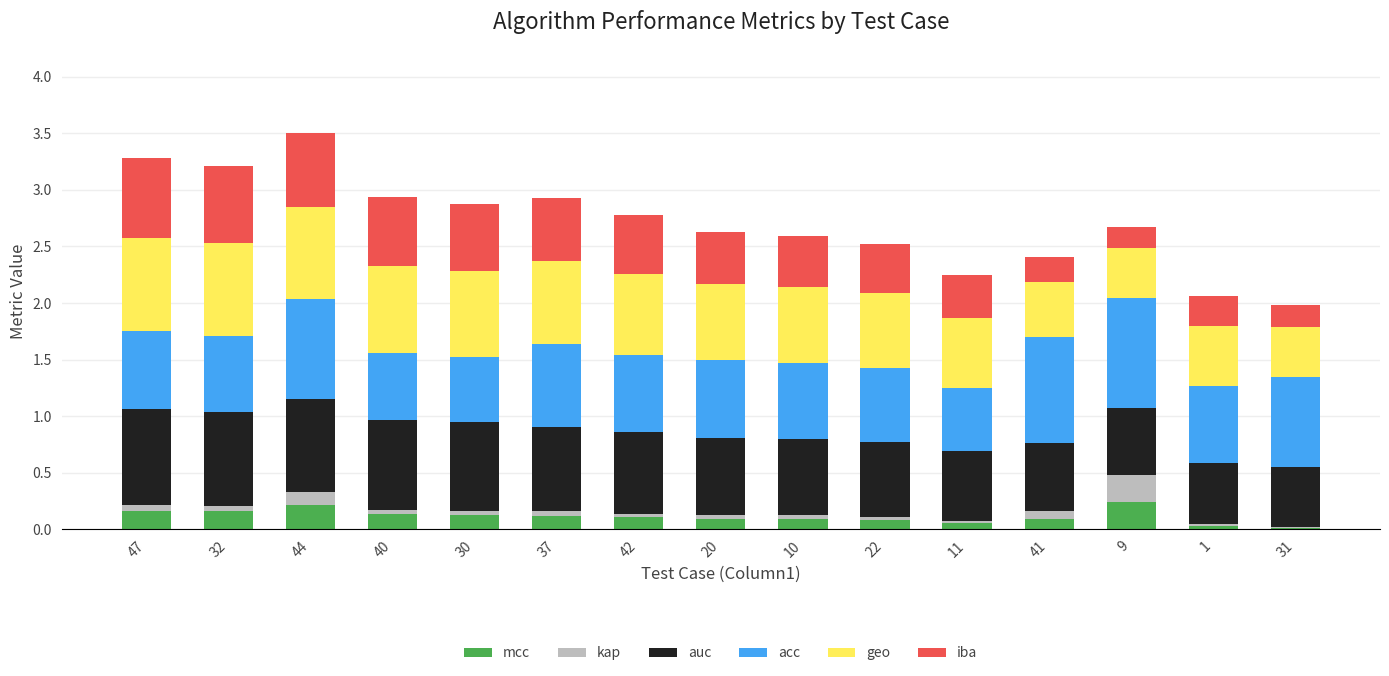

True or false: mcc has a value of 0.0 at 30.

False